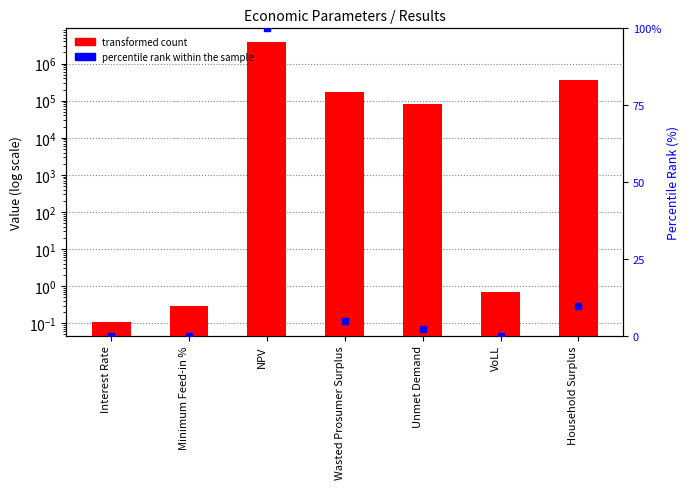

At which category is the sum across all series the highest?

NPV